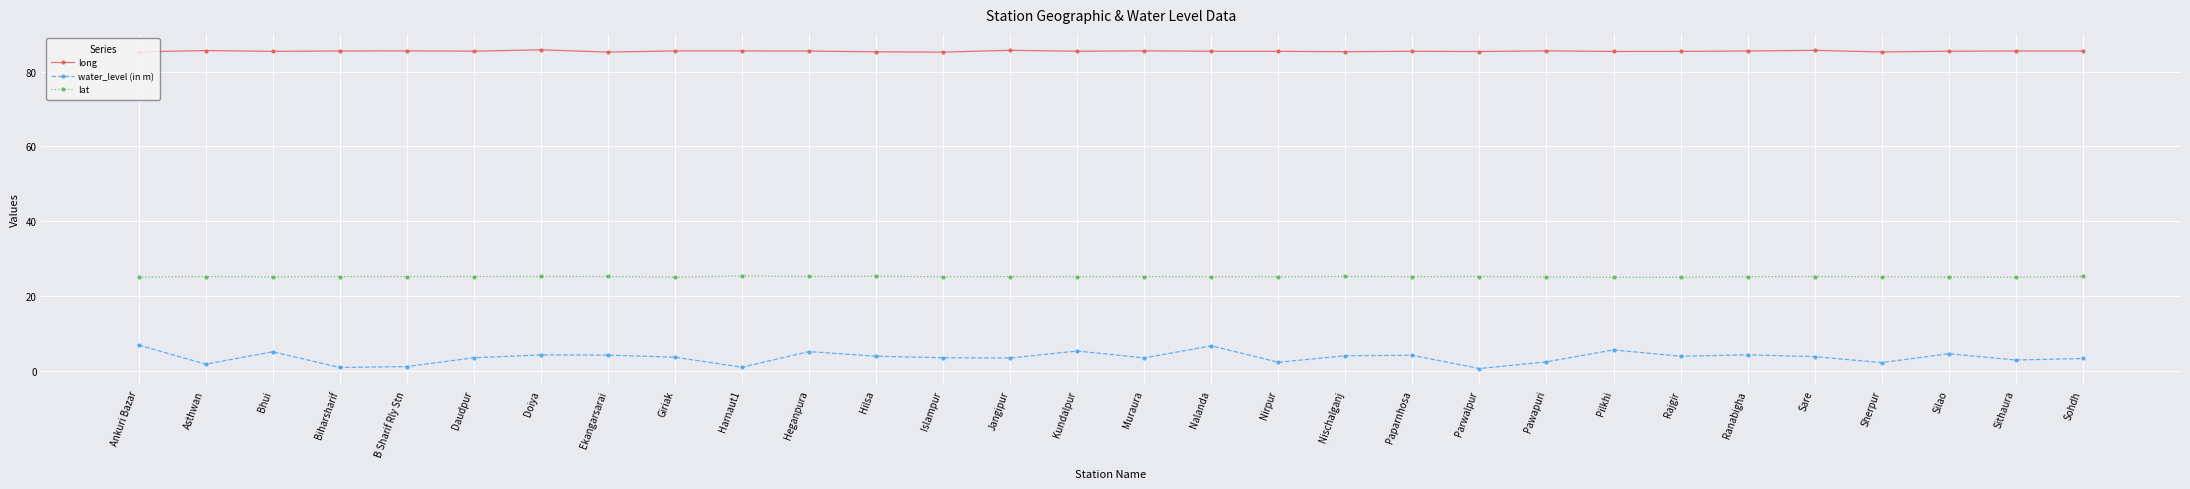

How many long values are between 85 and 86?

30